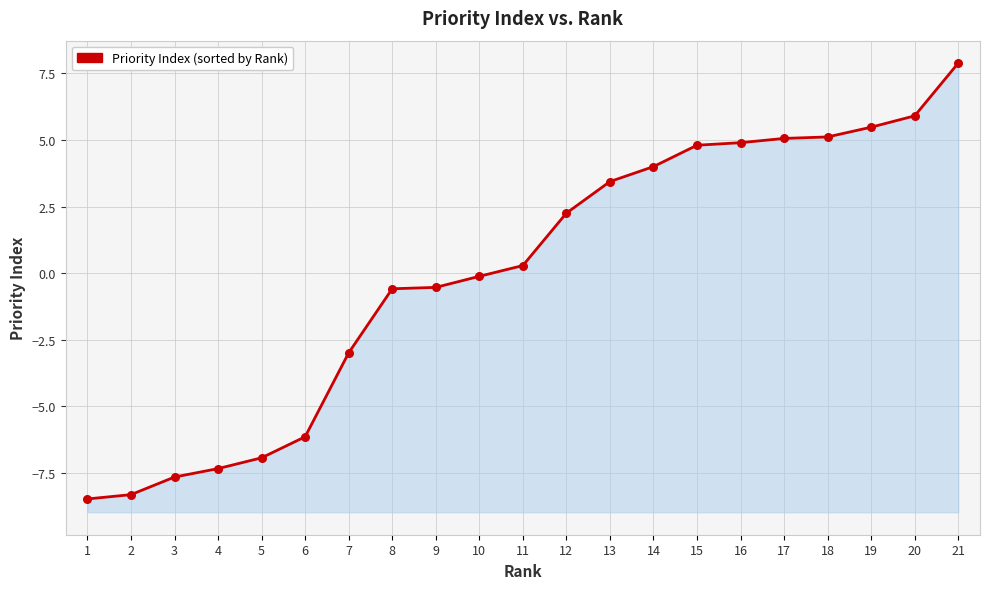

What is the change in value from 1 to 15?

+13.3